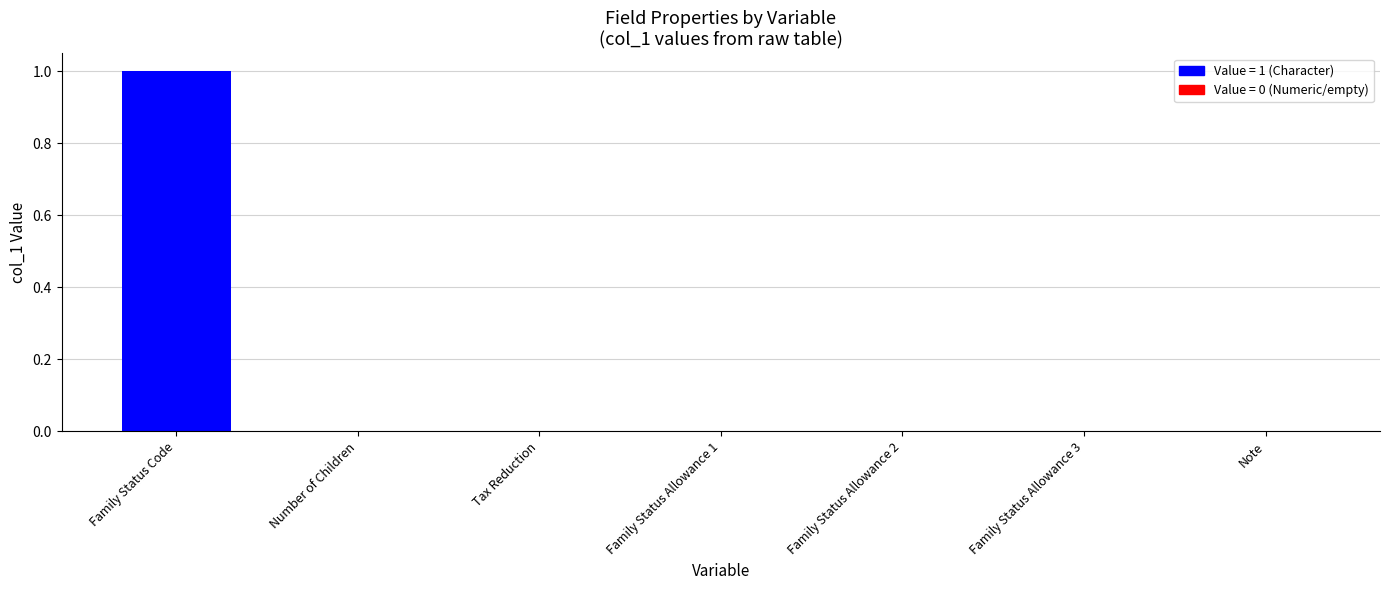

Reading left to right, transcribe all the data shown in this chart.

Family Status Code=1	Number of Children=0	Tax Reduction=0	Family Status Allowance 1=0	Family Status Allowance 2=0	Family Status Allowance 3=0	Note=0